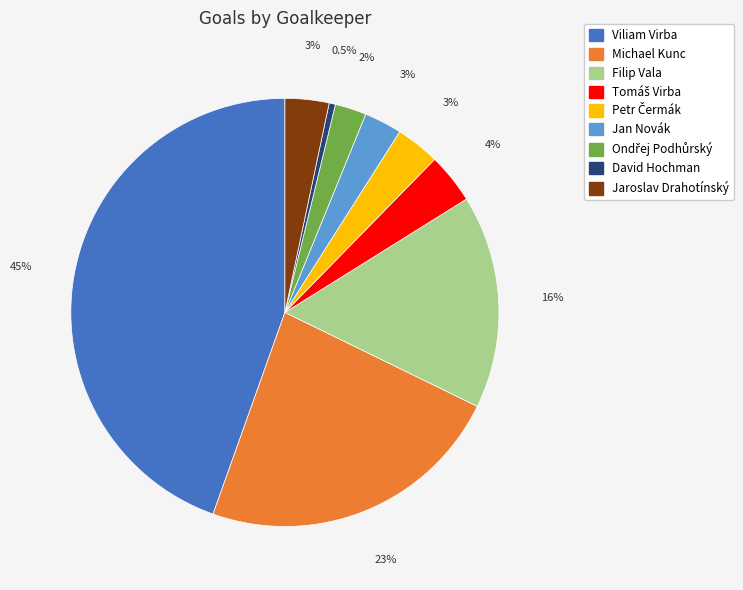

Does any single category account for the majority?

No